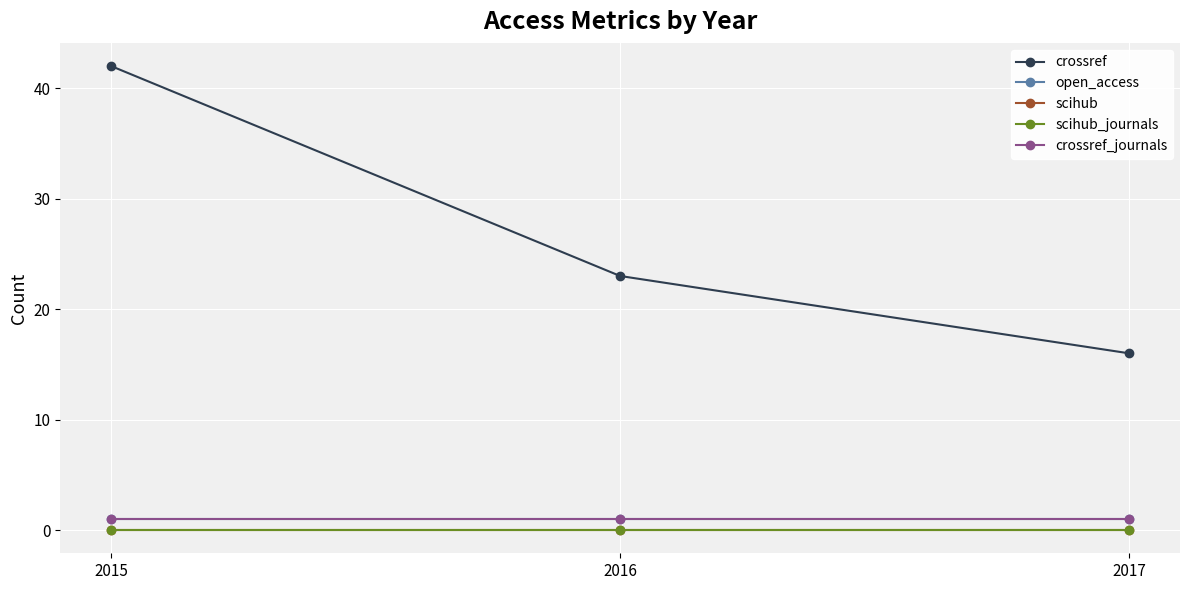

Does the chart have visible grid lines?

Yes